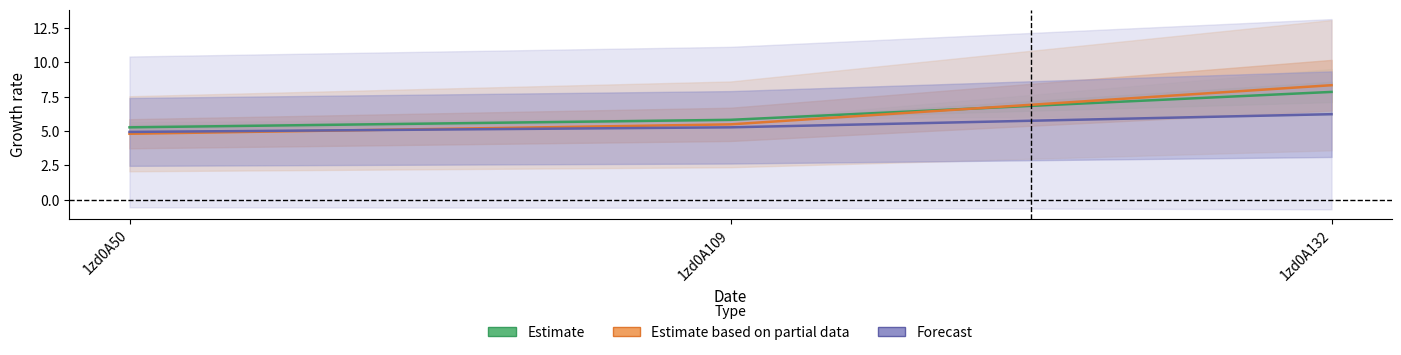

What is the value of the Estimate based on partial data point at the 3rd from the left?

8.3